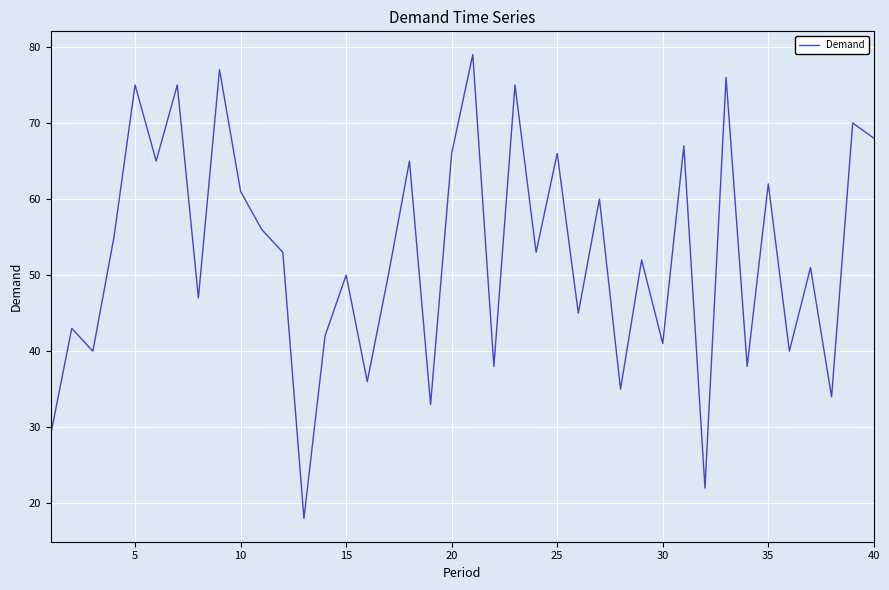

Reading left to right, transcribe all the data shown in this chart.

29	43	40	55	75	65	75	47	77	61	56	53	18	42	50	36	50	65	33	66	79	38	75	53	66	45	60	35	52	41	67	22	76	38	62	40	51	34	70	68